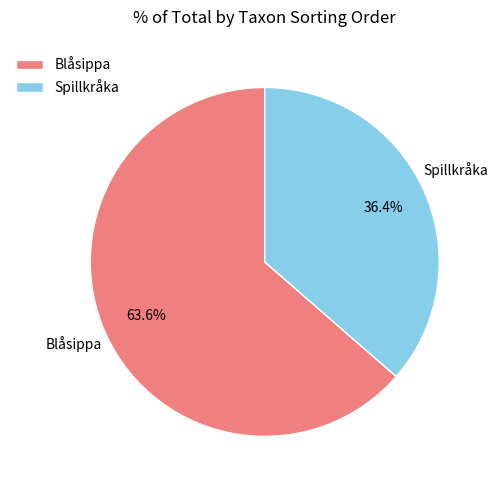

Rank the categories by value from highest to lowest.

Blåsippa, Spillkråka